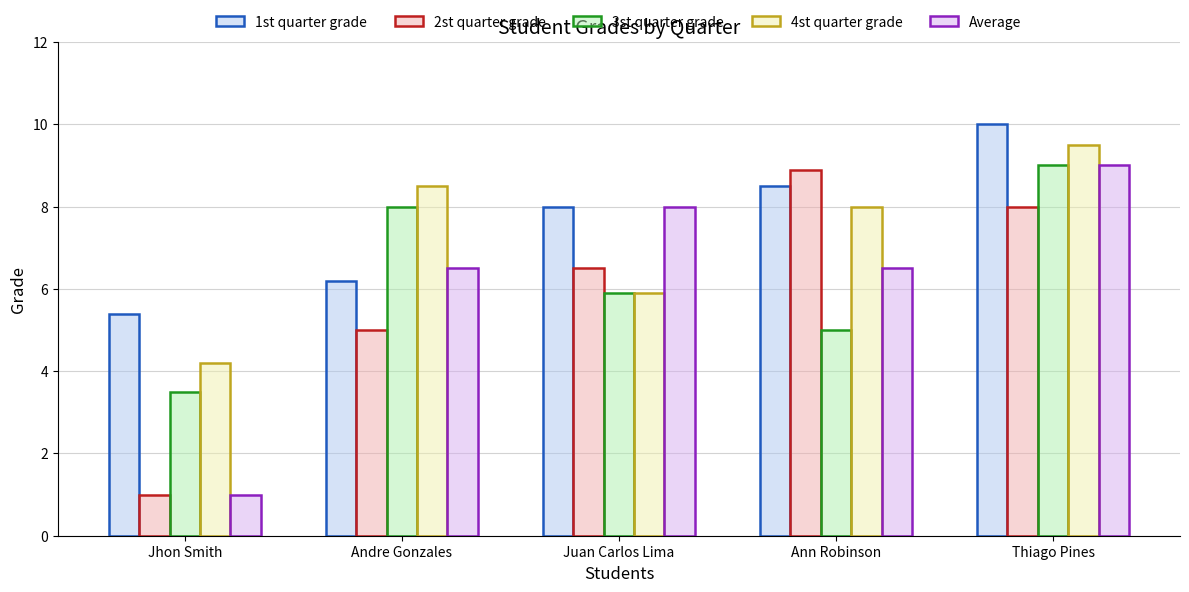

Reading left to right, what are all the values shown in this chart?

1st quarter grade: 5.4	6.2	8.0	8.5	10.0
2st quarter grade: 1.0	5.0	6.5	8.9	8.0
3st quarter grade: 3.5	8.0	5.9	5.0	9.0
4st quarter grade: 4.2	8.5	5.9	8.0	9.5
Average: 1.0	6.5	8.0	6.5	9.0